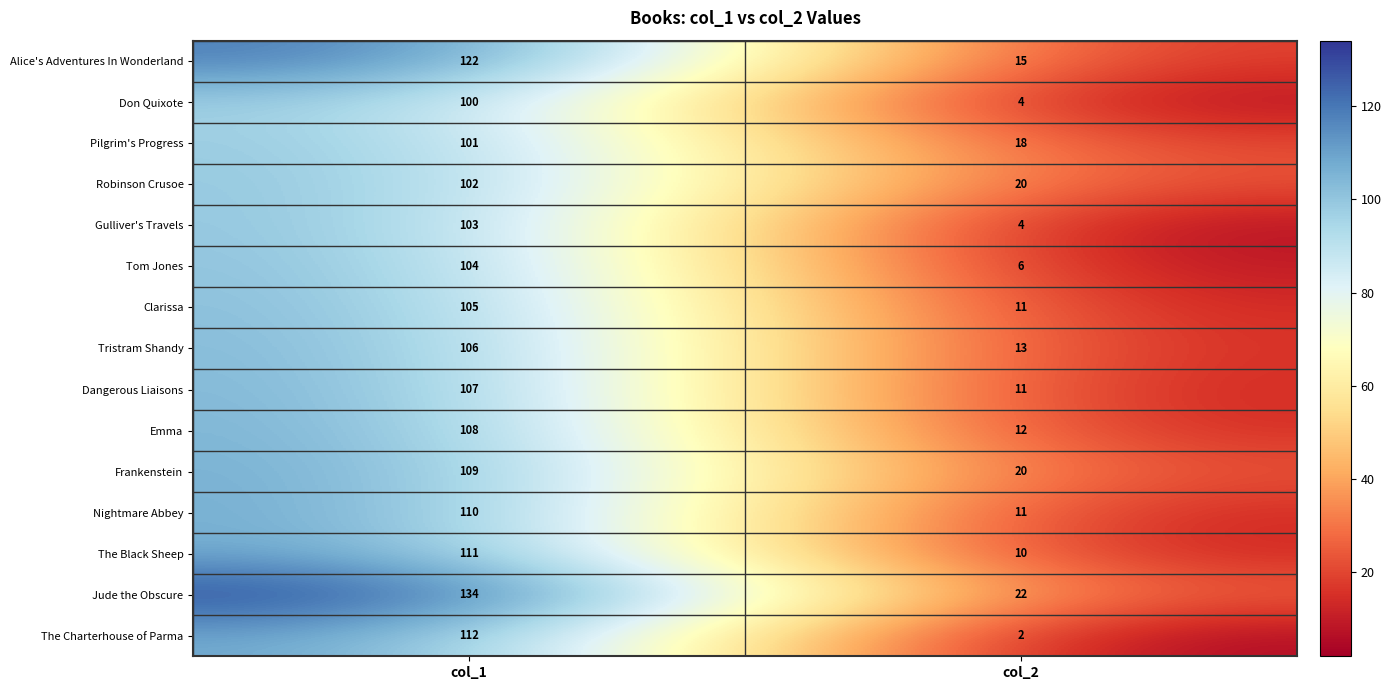

Read the Tristram Shandy value at col_2, to the nearest 10.

10